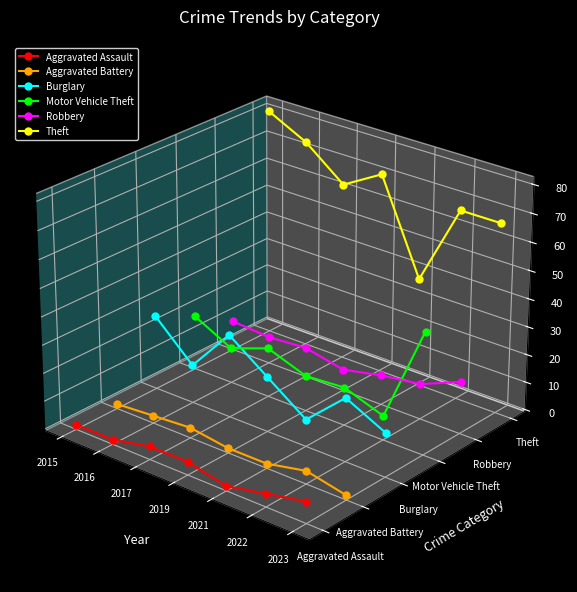

Is this an area chart (filled region under the line)?

No